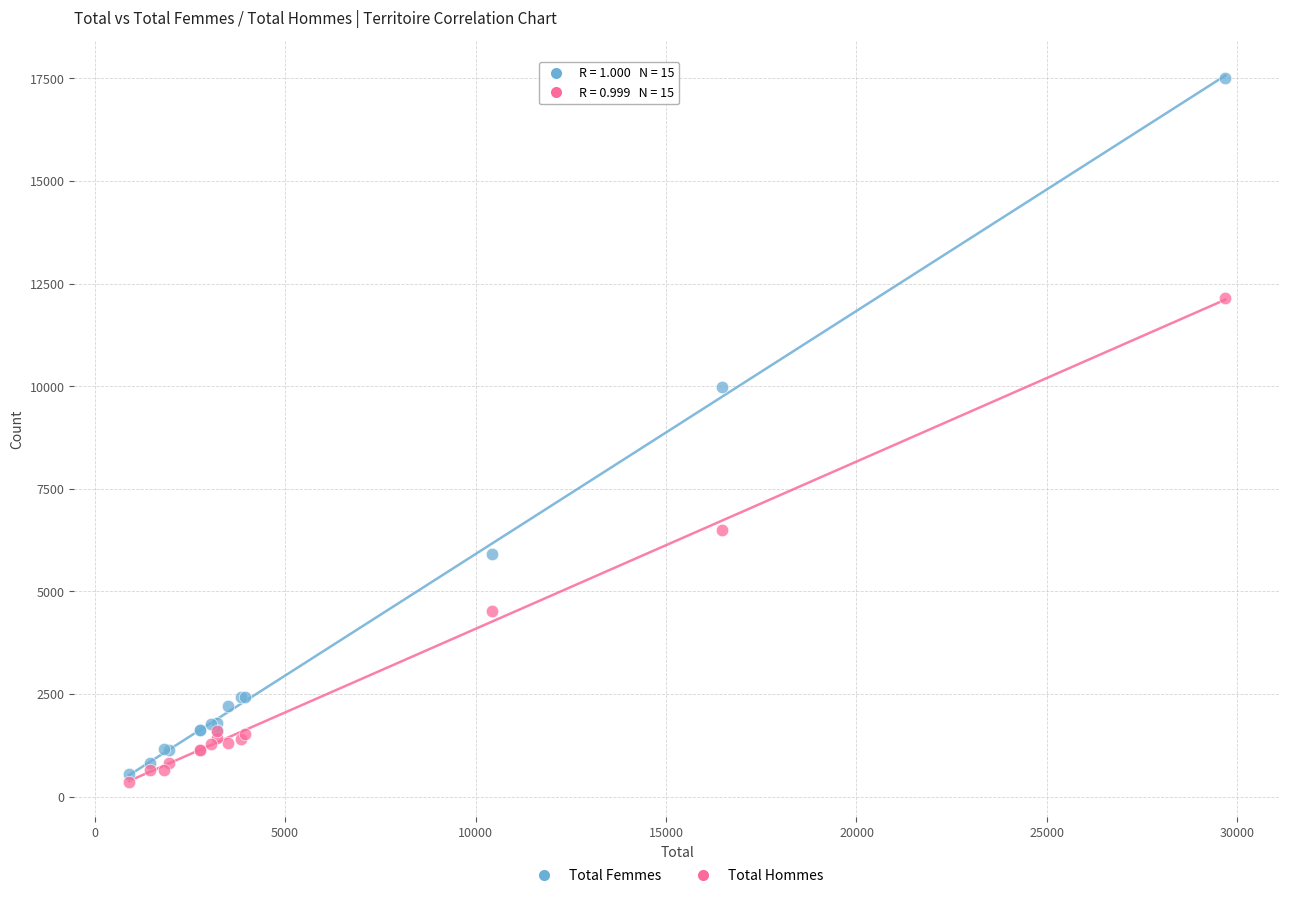

Across all series, what Y value is closest to 8937?

9989